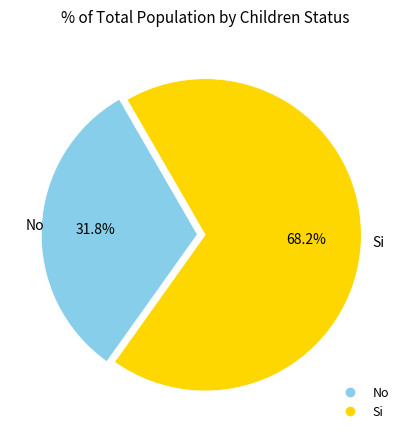

Which slice is the smallest?

No